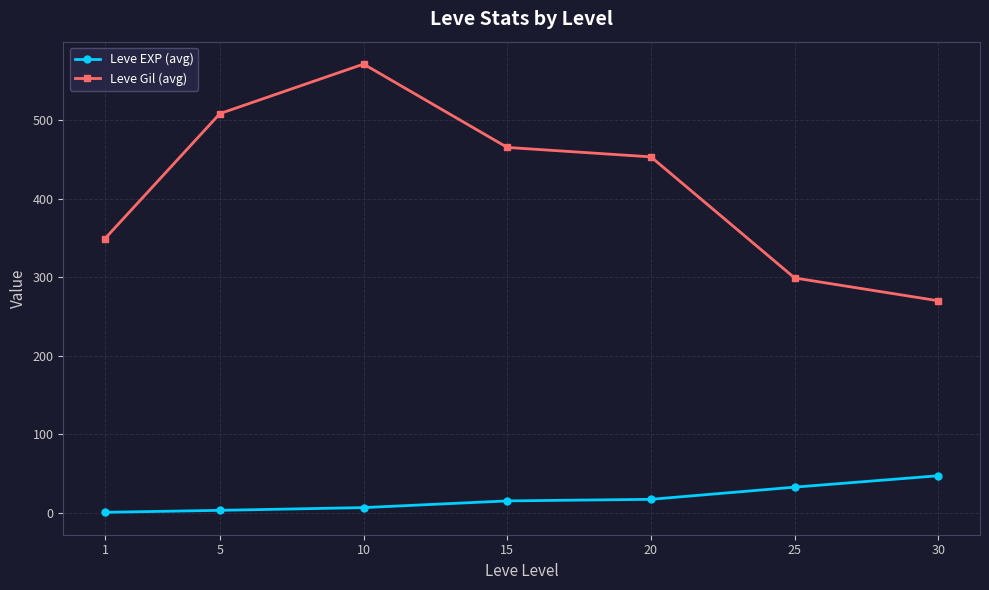

At how many categories does at least one series exceed 93?

7